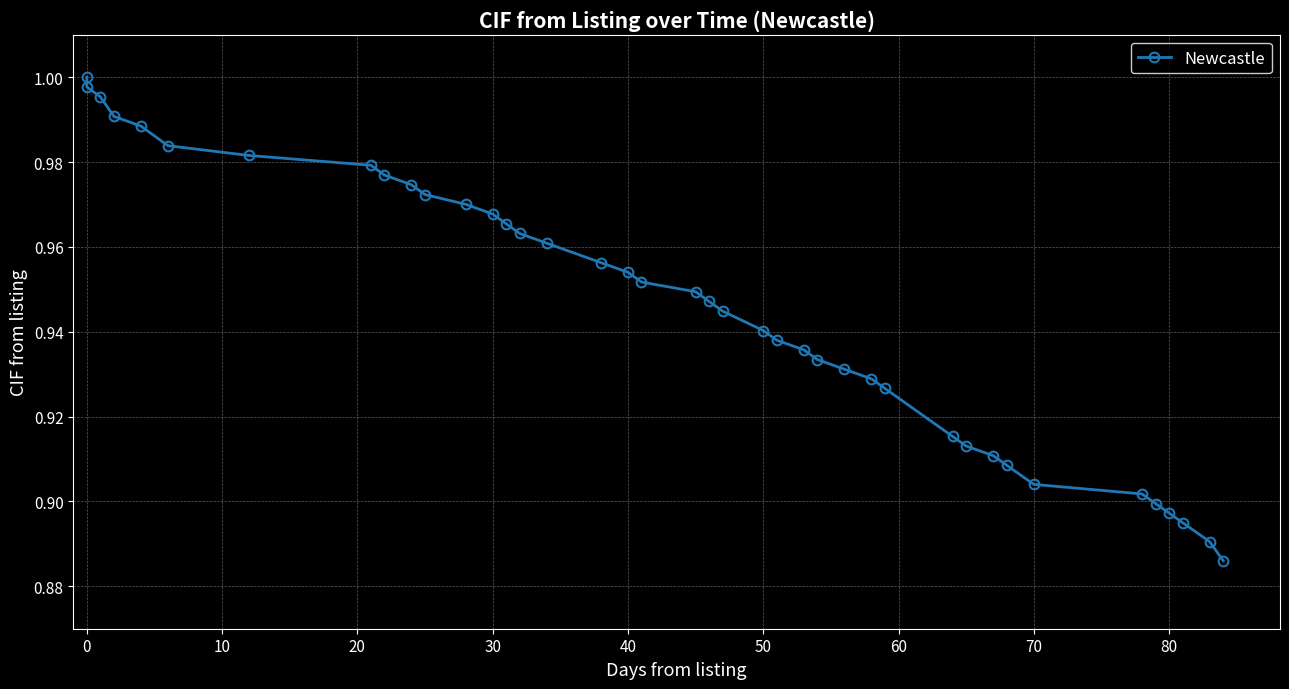

Does the chart have visible grid lines?

Yes